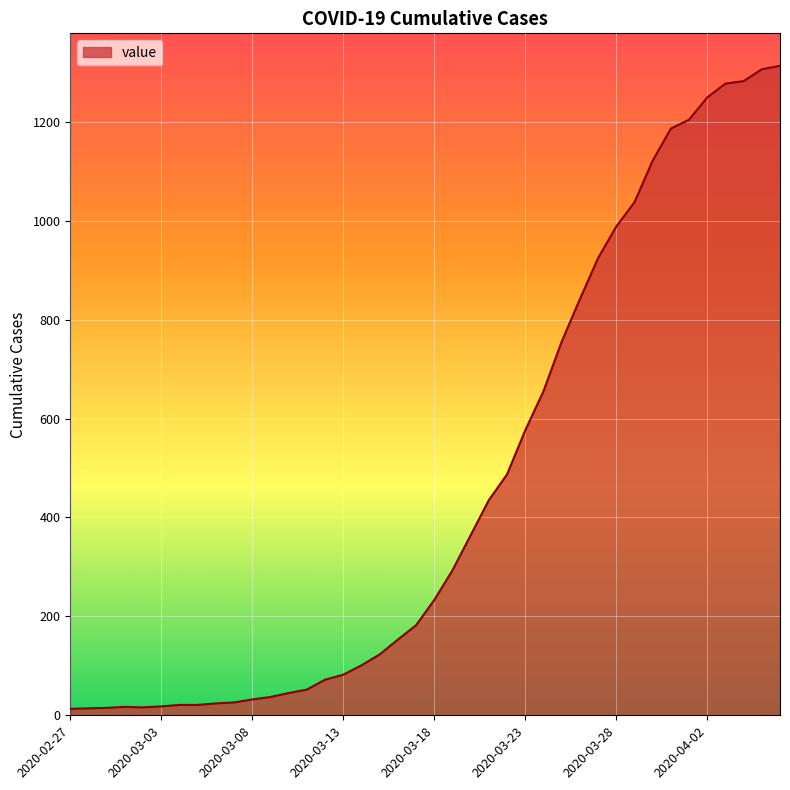

How many values are below 233?

20